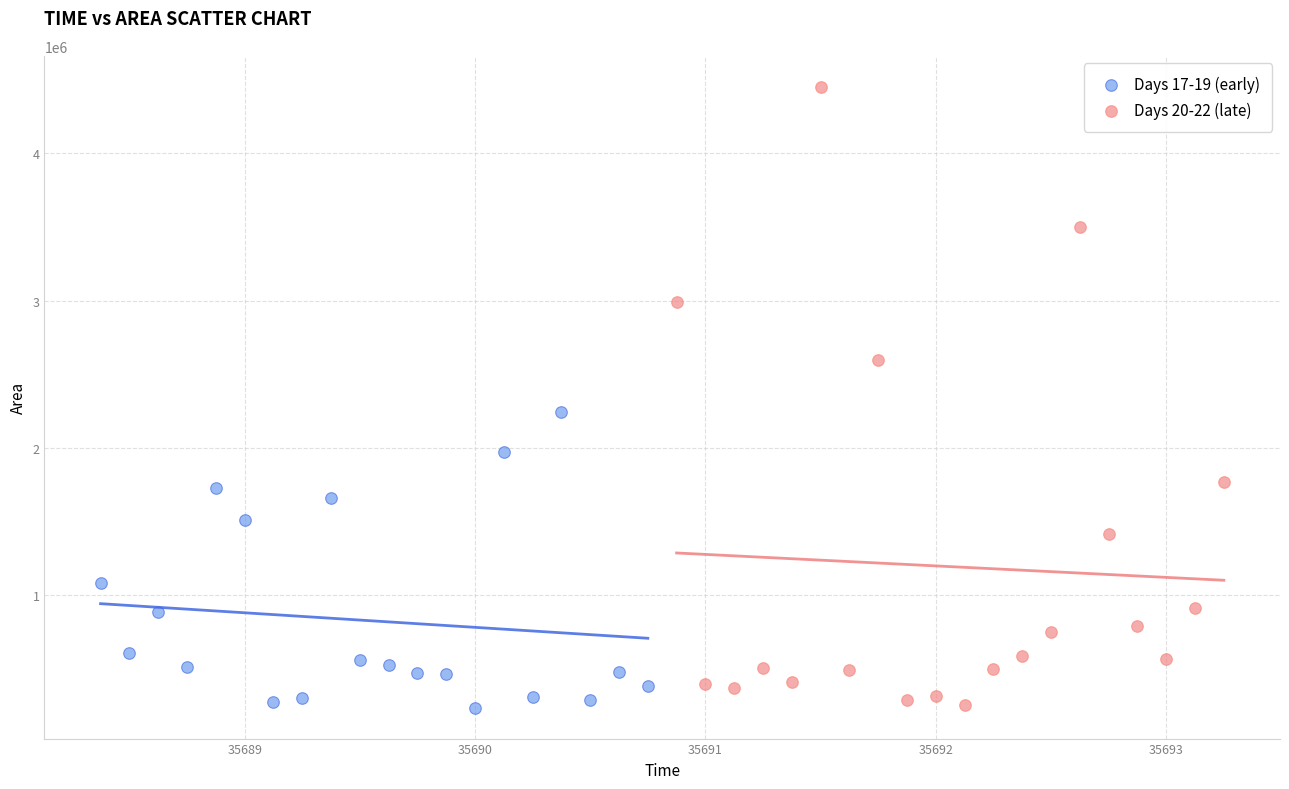

Which series has the widest spread of Y values?

Days 20-22 (late)